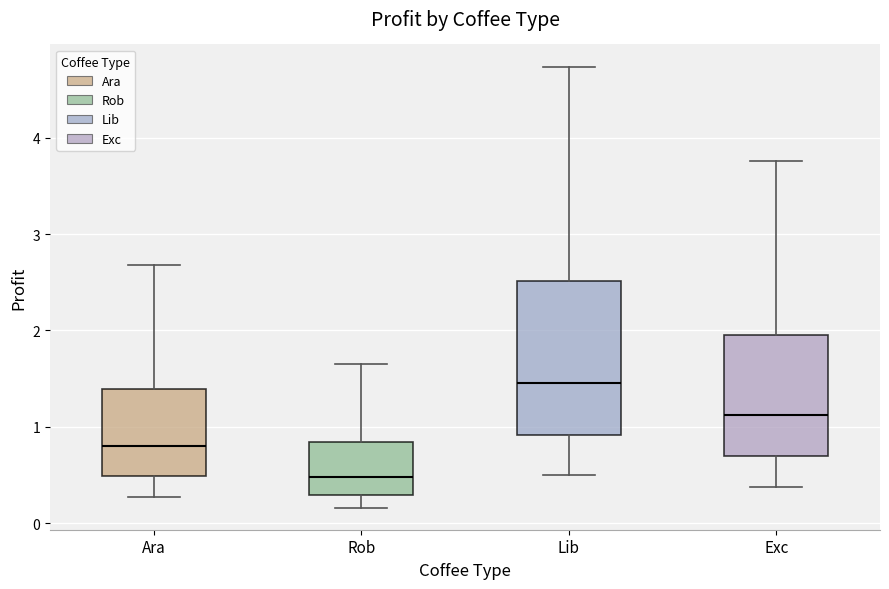

Comparing the boxes themselves (not the whiskers), which one is the tallest?

Lib